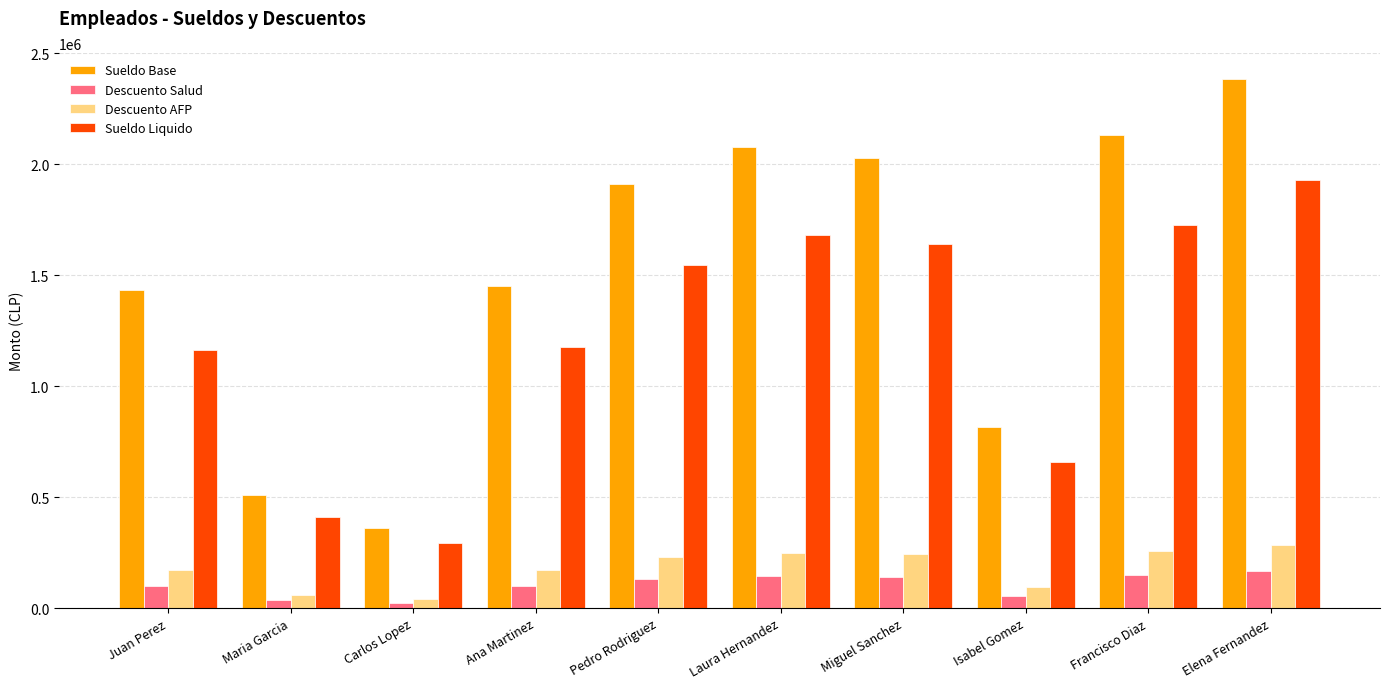

List the series in order of their peak value, lowest first.

Descuento Salud, Descuento AFP, Sueldo Liquido, Sueldo Base